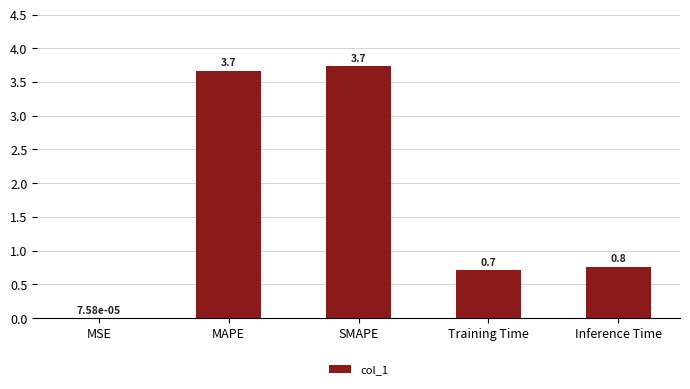

The chart shows a value of 1.1 at Inference Time. True or false?

False